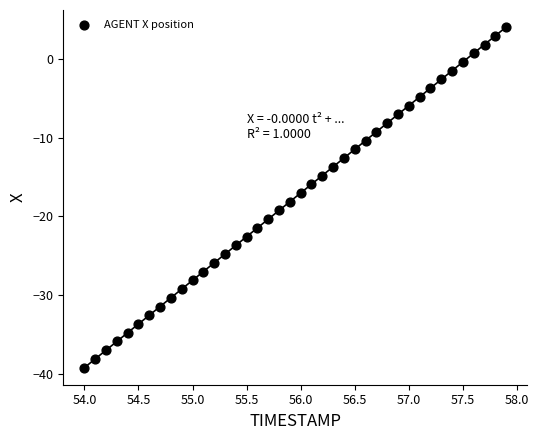

What is the range of X values (max minus min)?

3.9